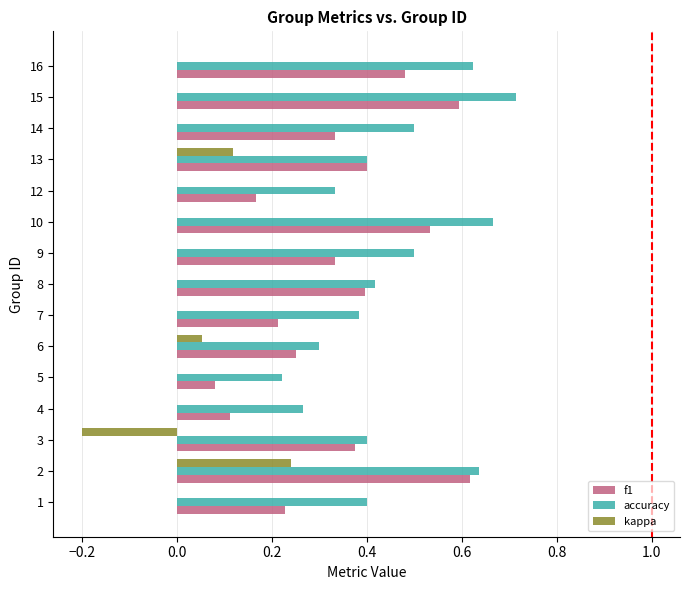

Which series has the largest total across all categories?

accuracy